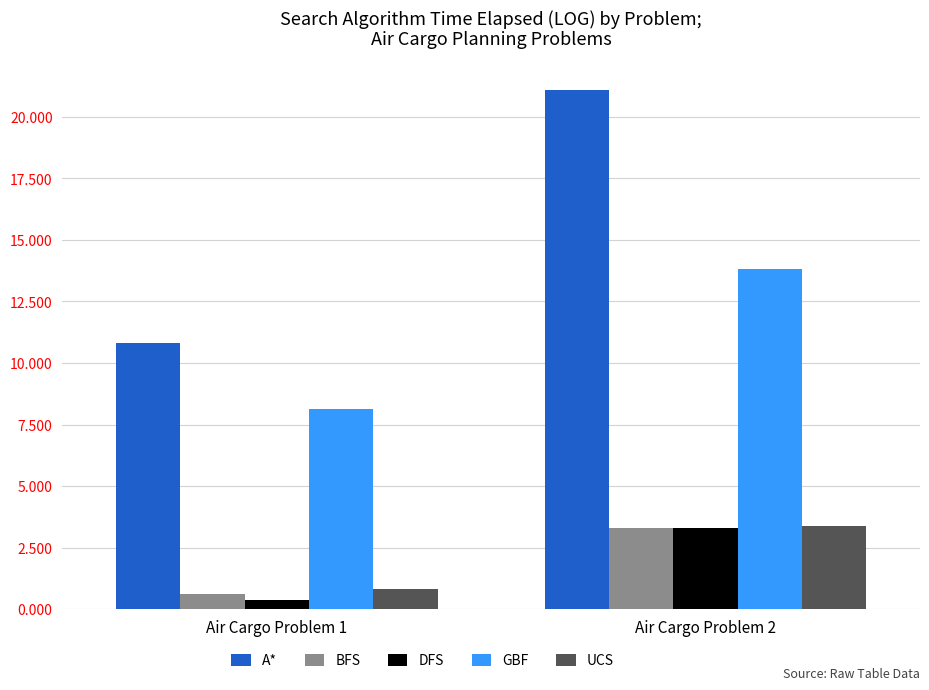

What is the value of the BFS bar at the 1st from the left?

0.6